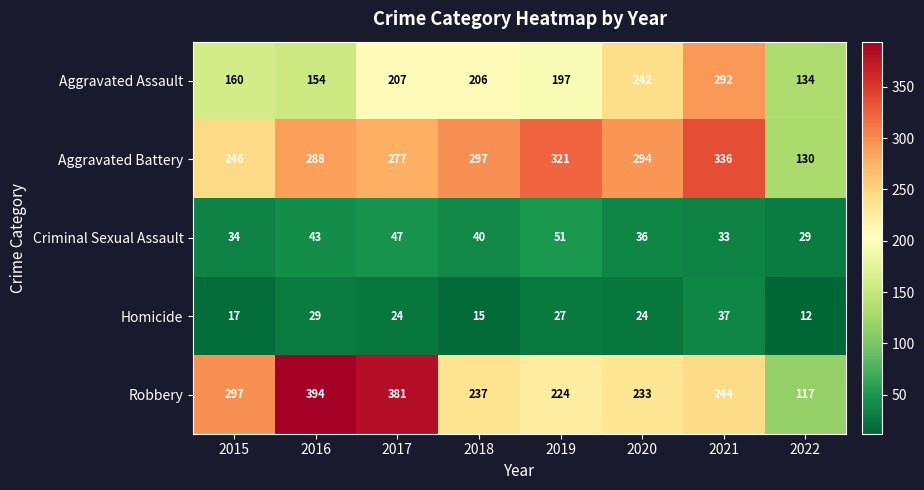

Rank the series at 2021 from highest to lowest value.

Aggravated Battery, Aggravated Assault, Robbery, Homicide, Criminal Sexual Assault